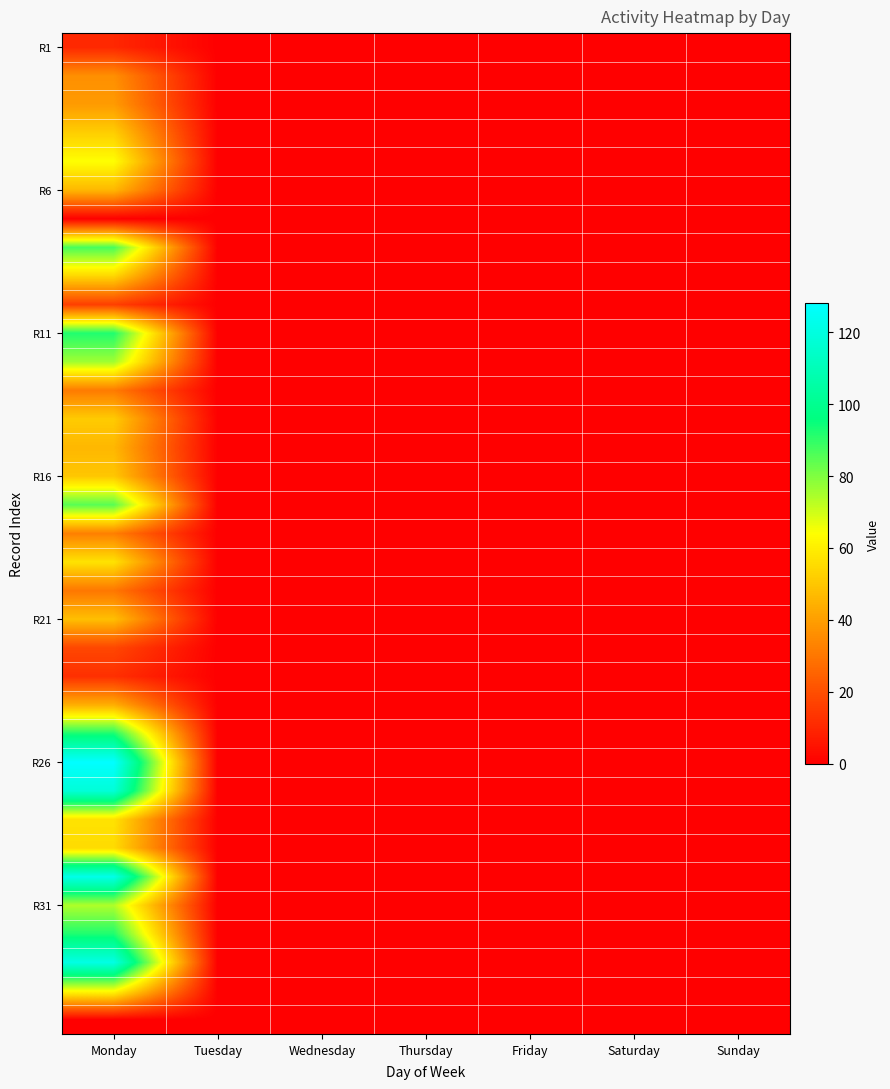

Which series has the largest total across all categories?

R26